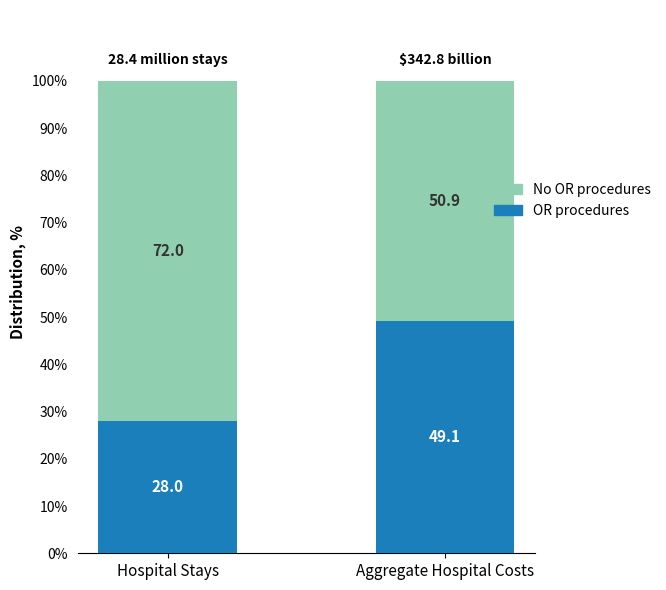

What is the sum of all OR procedures values?

77.1